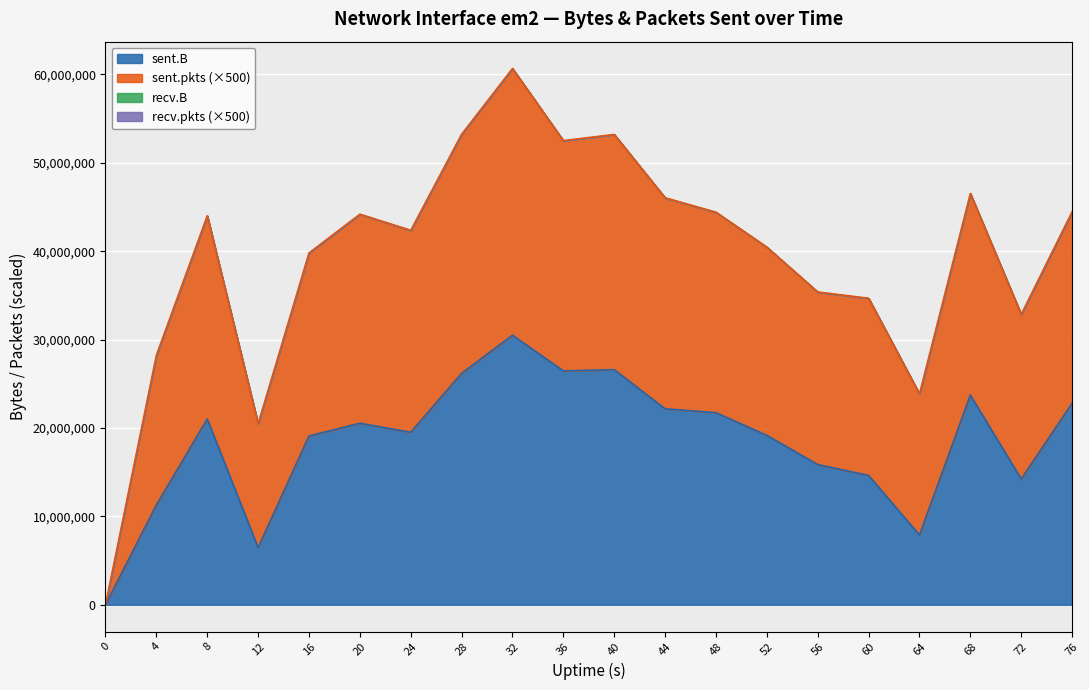

Does the chart display data point markers on the line(s)?

No